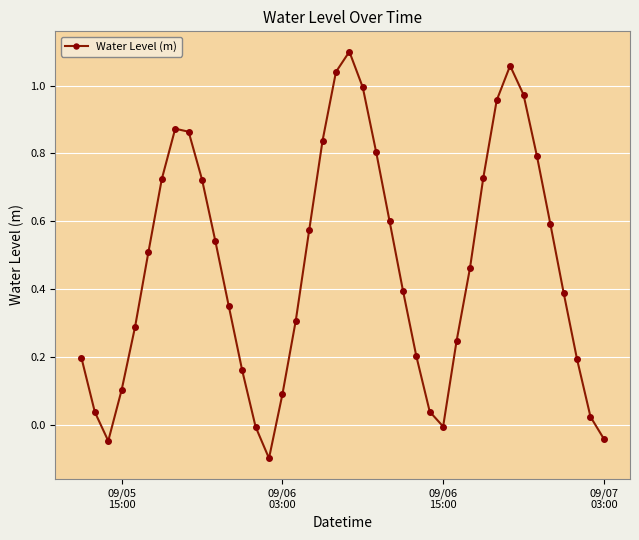

What is the sum of all values?

18.6